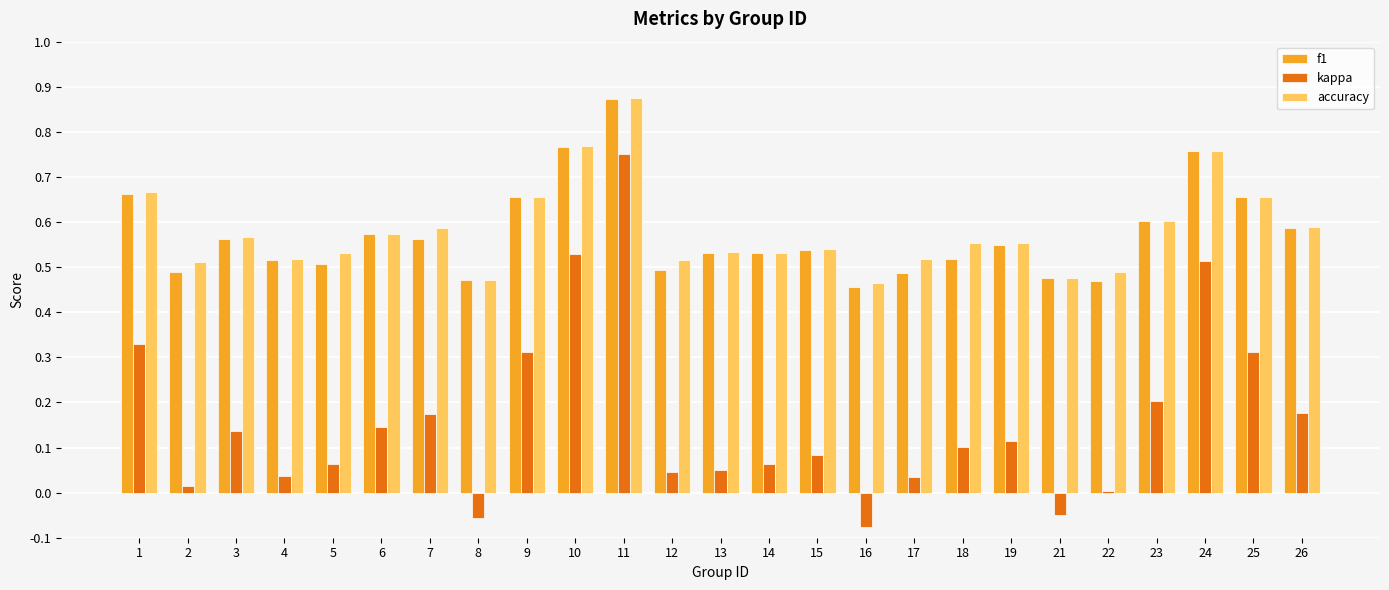

Which series has the widest spread of values?

kappa